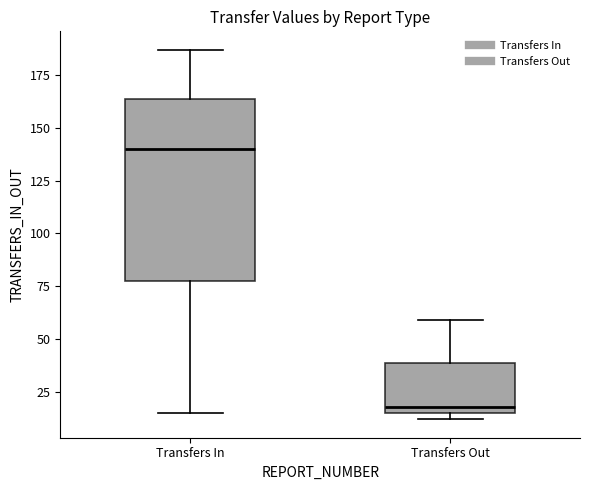

Comparing the boxes themselves (not the whiskers), which one is the tallest?

Transfers In